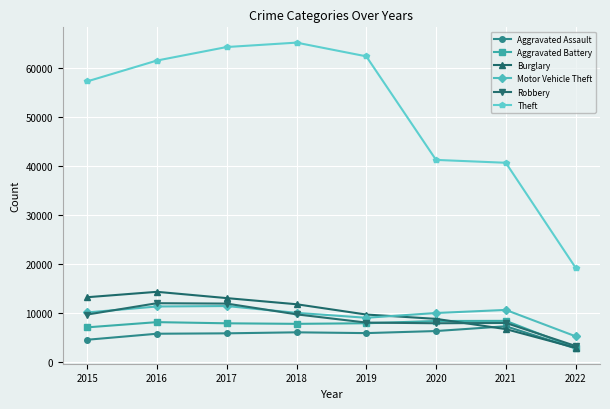

At how many categories does at least one series exceed 58442?

4